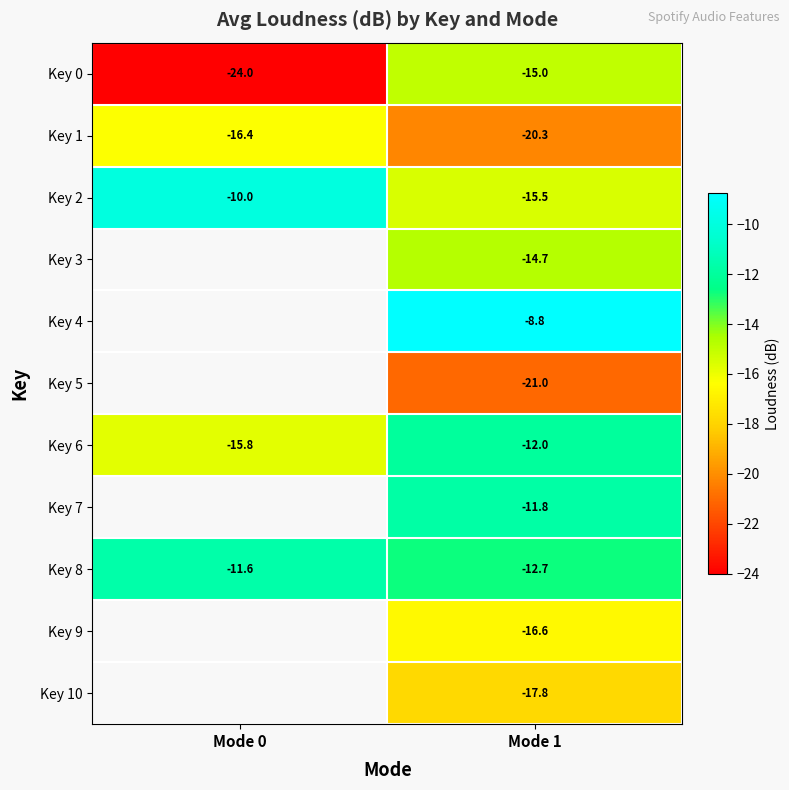

How many distinct data groups are displayed?

11